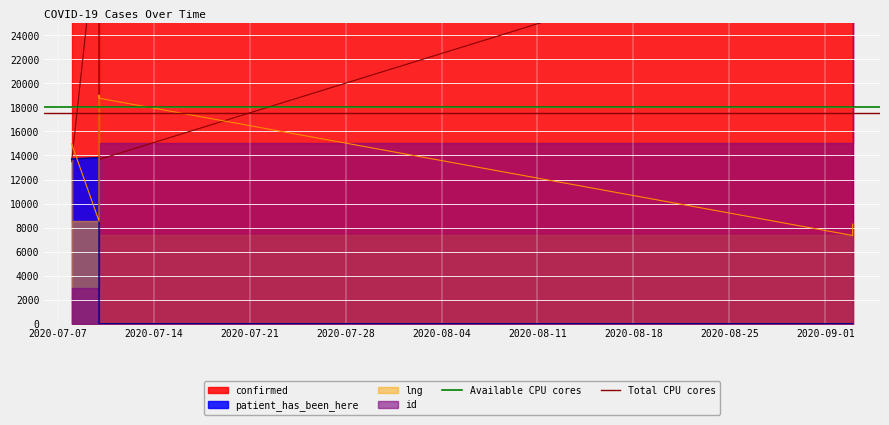

Which label corresponds to the largest value in the chart?

2020-07-07